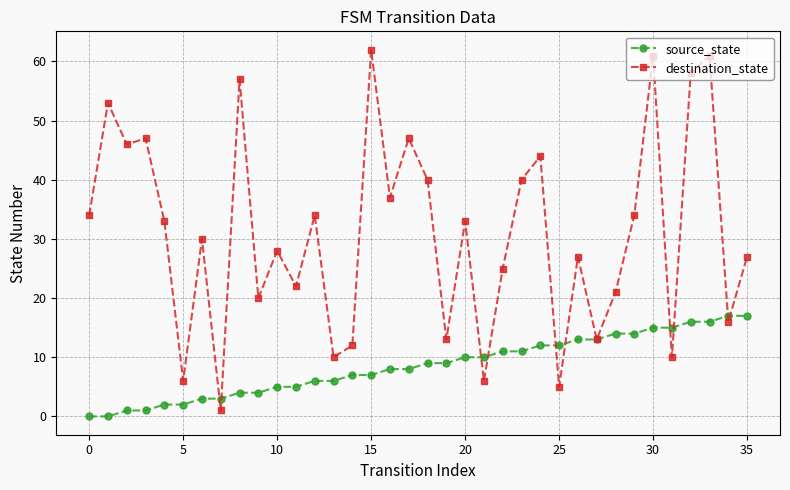

How many categories are shown in the chart?

36